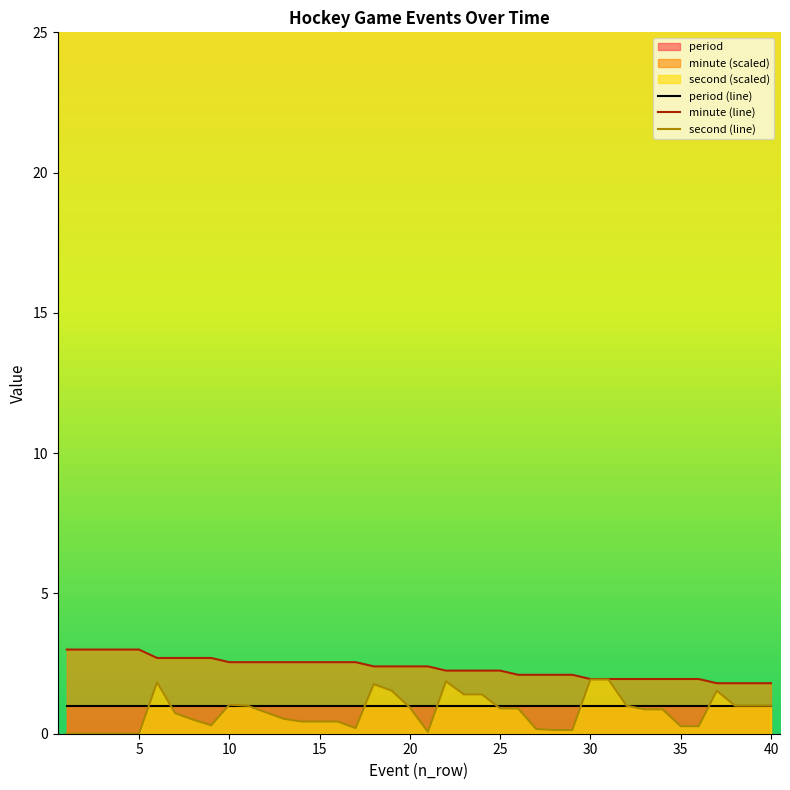

Which series has the largest total across all categories?

minute (line)